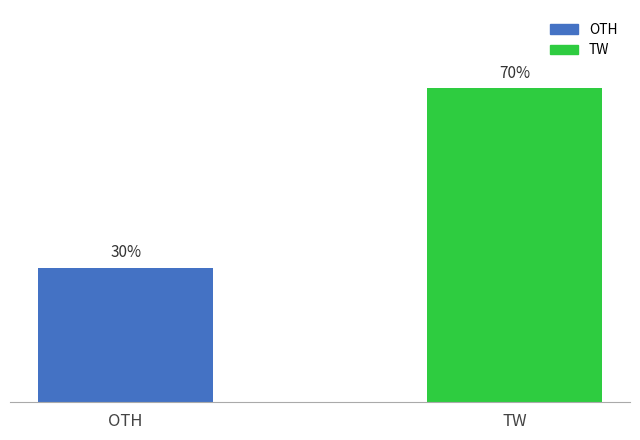

Does the chart contain any negative values?

No